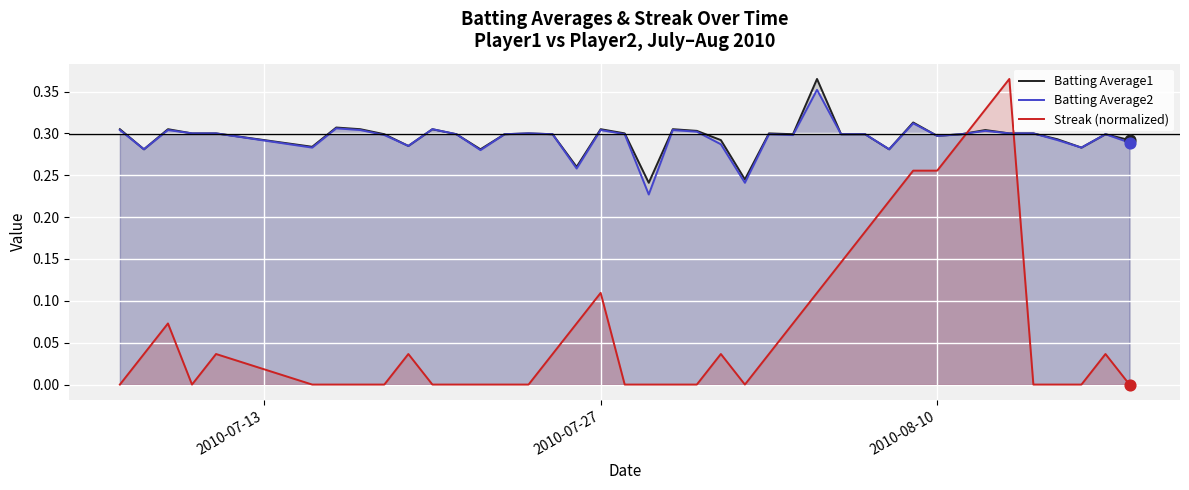

Which series reaches the minimum Y coordinate?

Streak (normalized)